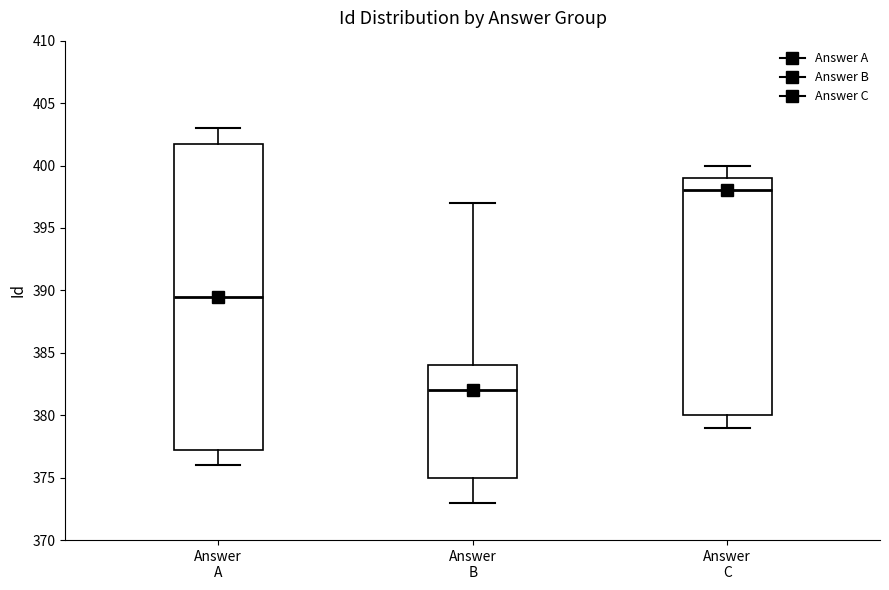

Where does the median line of the box for Answer B sit on the y-axis? The values are not printed on the chart, so give them approximately, as read against the axis.

382.0